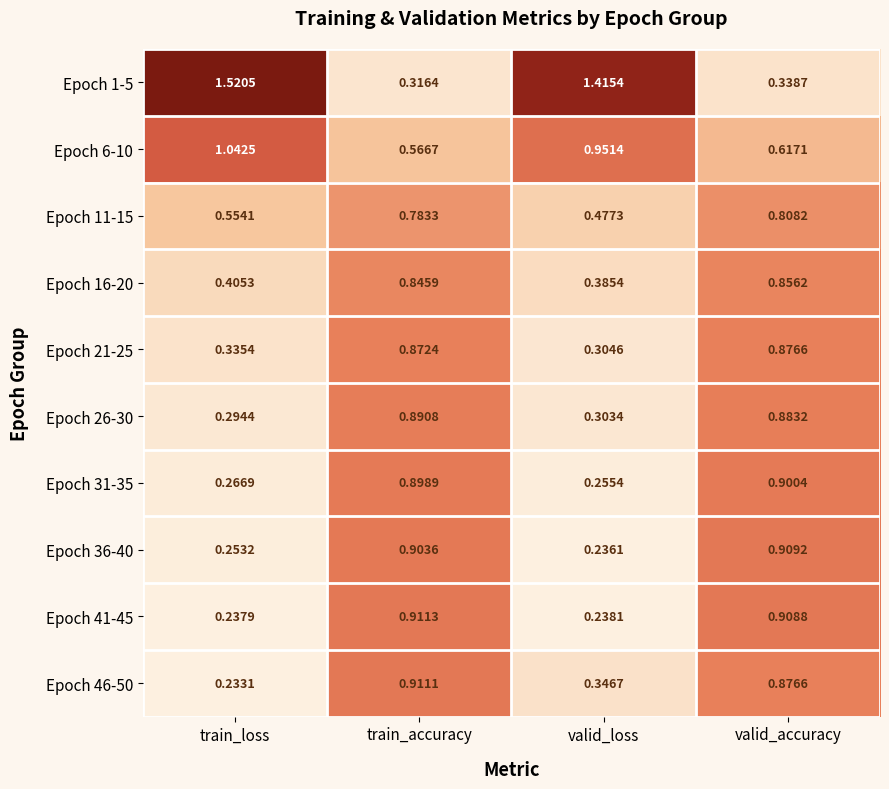

What is the spread (max minus min) of values at train_loss?

1.3